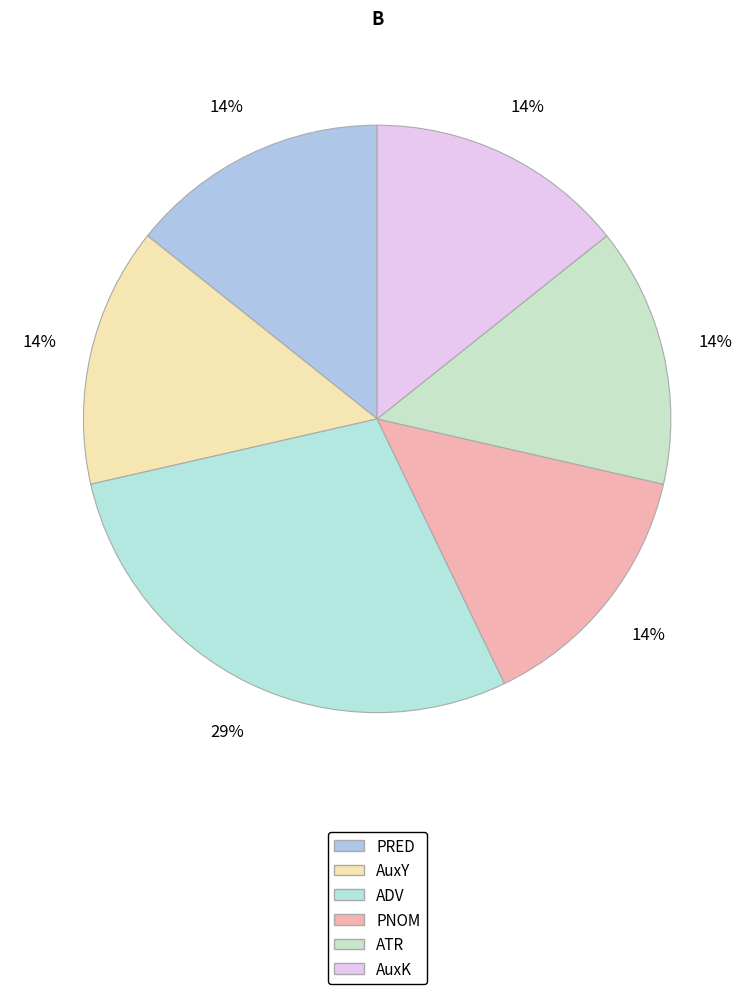

How many segments does this pie chart have?

6